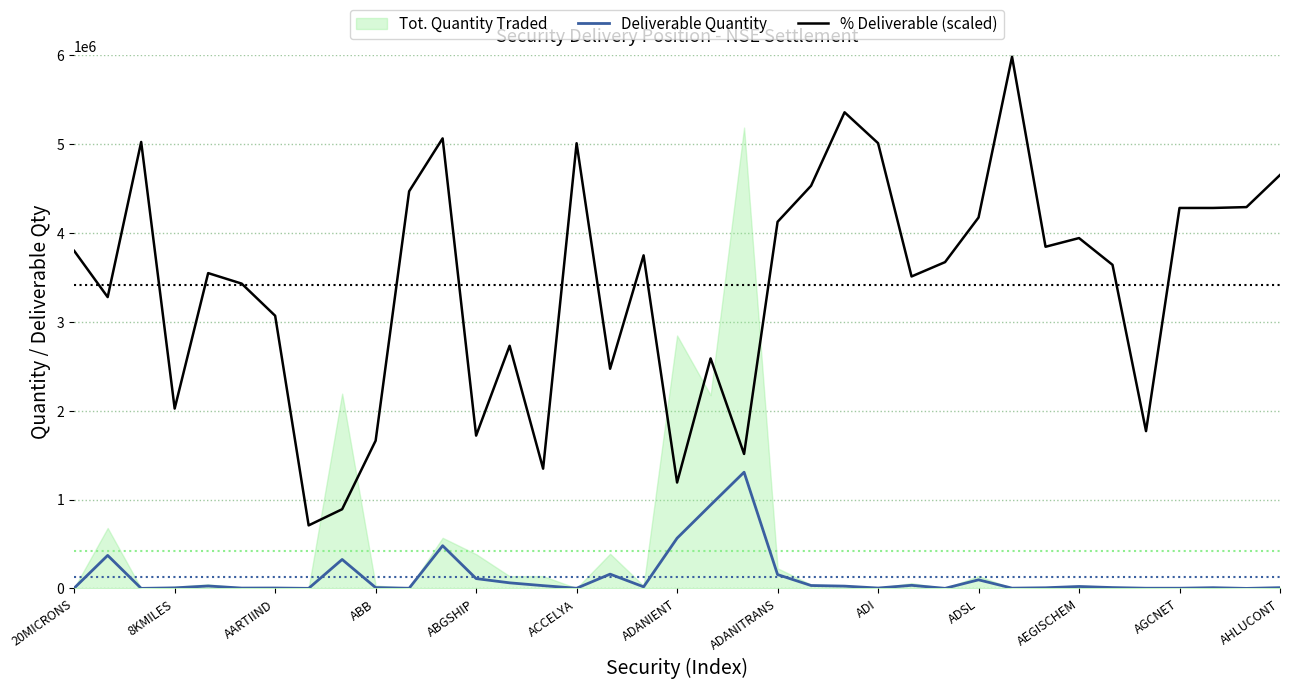

True or false: % Deliverable (scaled) and Deliverable Quantity cross at least once.

False